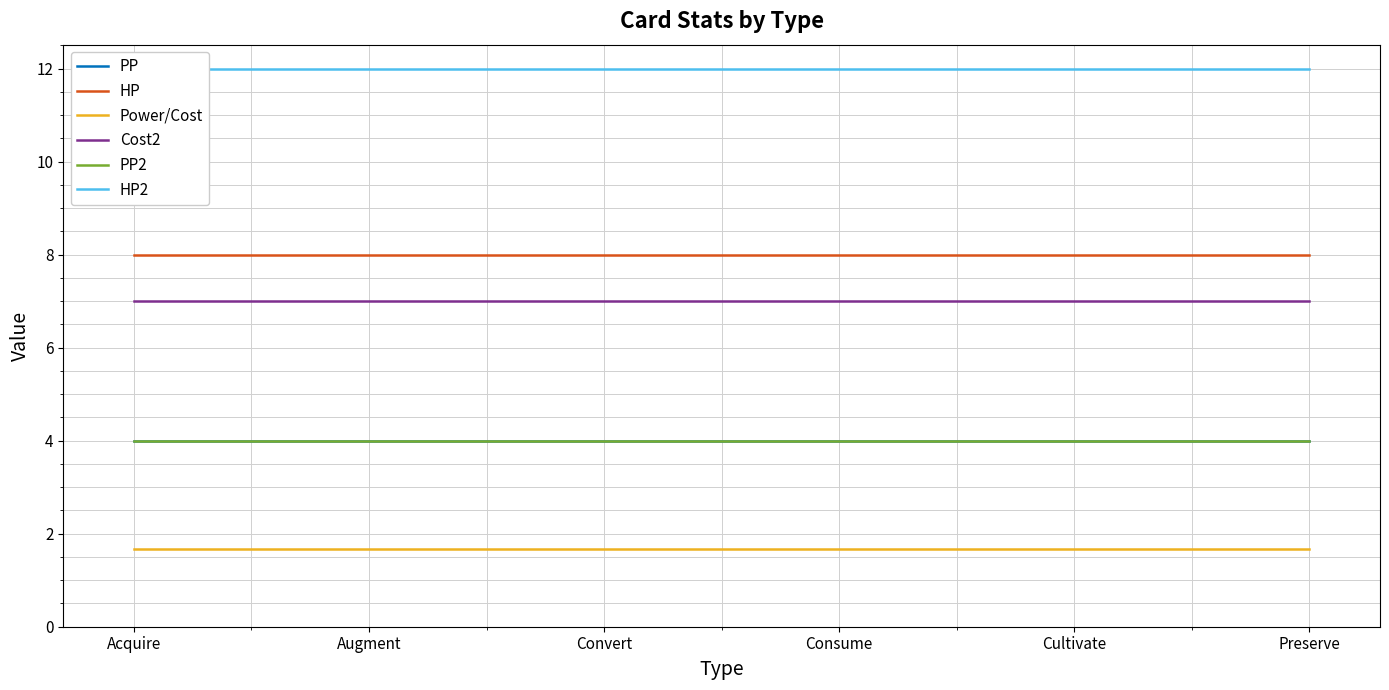

Rank the categories by HP2 value from lowest to highest.

Acquire, Augment, Convert, Consume, Cultivate, Preserve